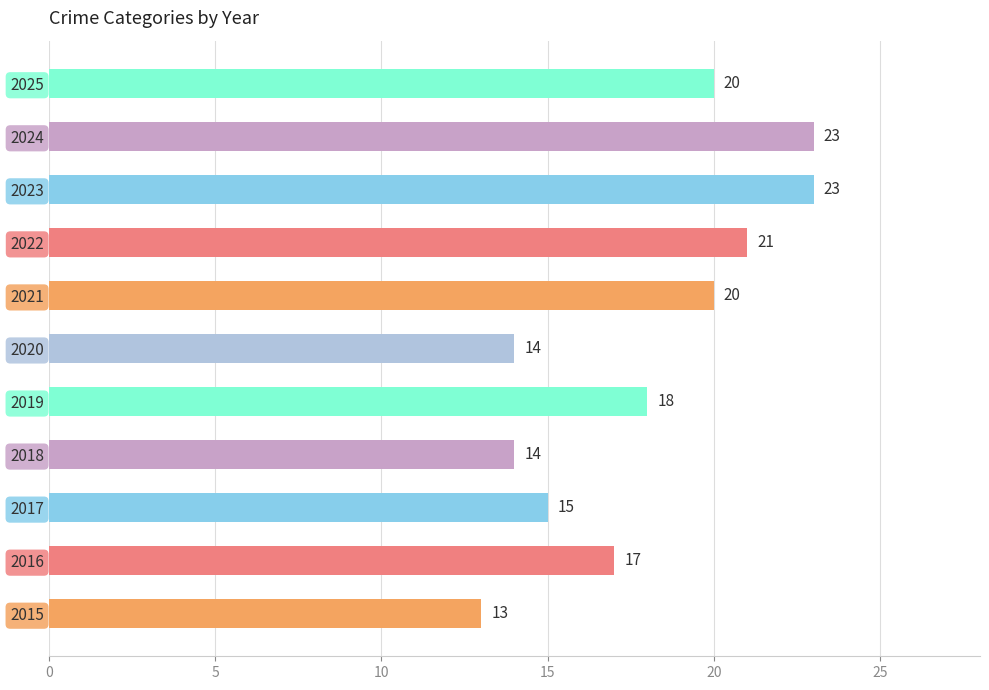

What is the difference between the second highest and second lowest values?

9